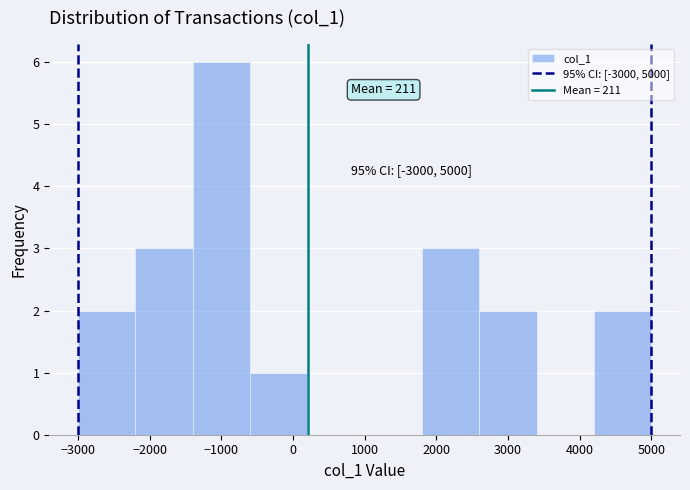

Over which range of the x-axis is the bar tallest?

-1400 to -600